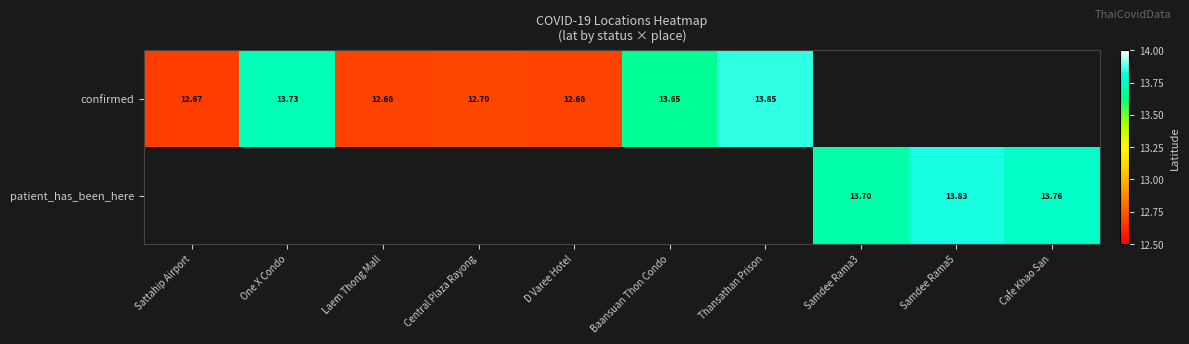

Which category has the lowest value across all series?

Samdee Rama3